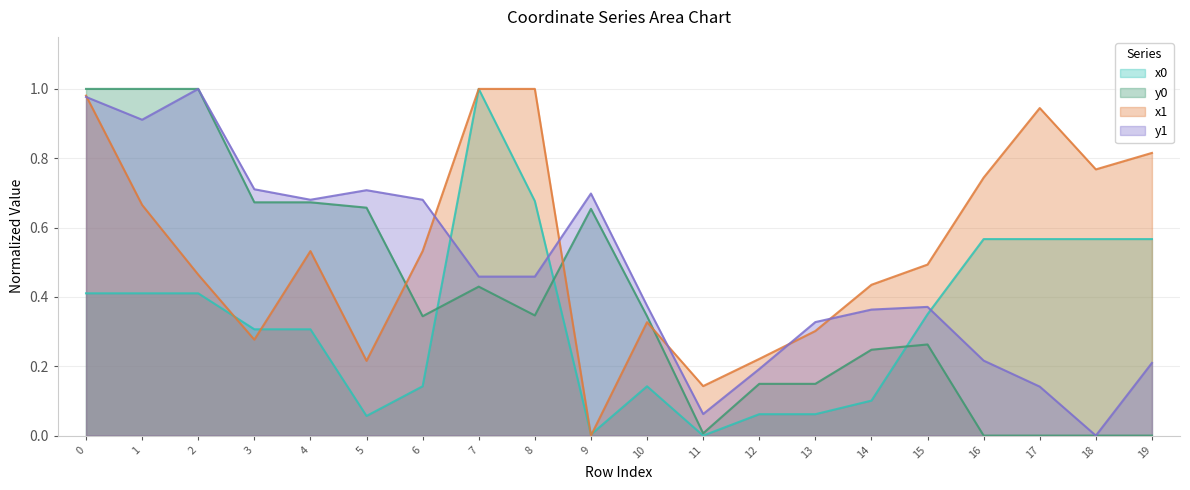

The value of y0 at 0 is 0.3. True or false?

False